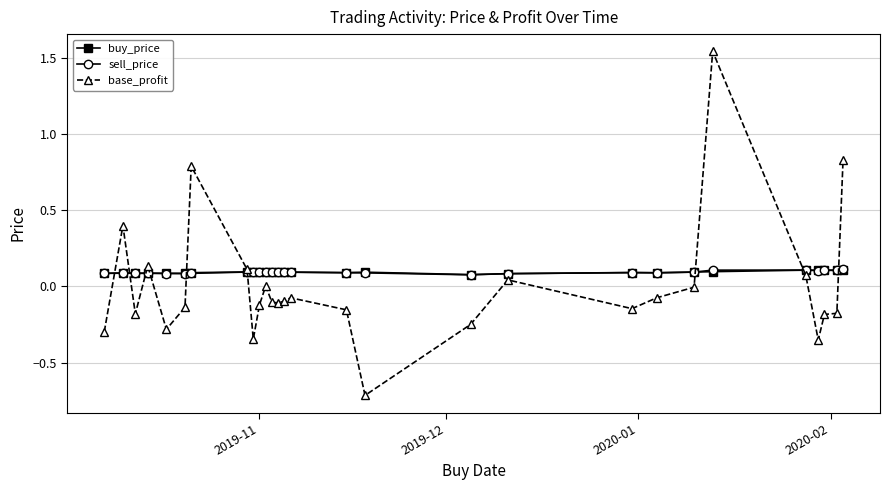

Which series ends up on top after the final intersection of sell_price and buy_price?

sell_price